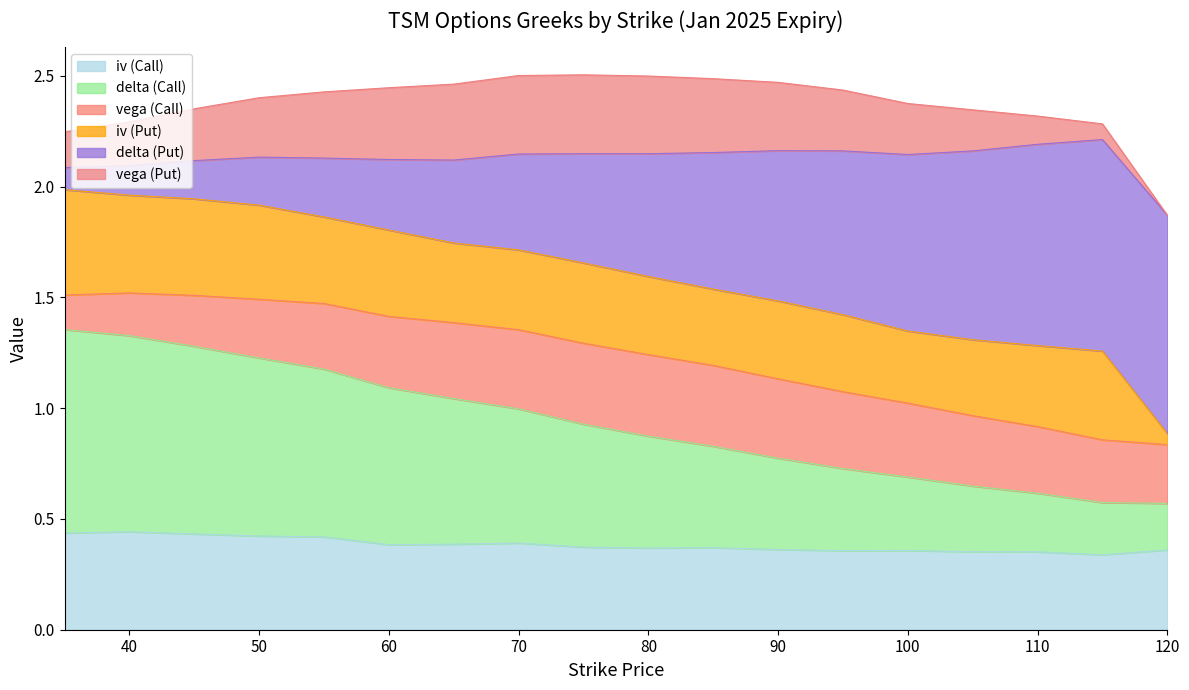

What is the total value across all series at 40?

2.3